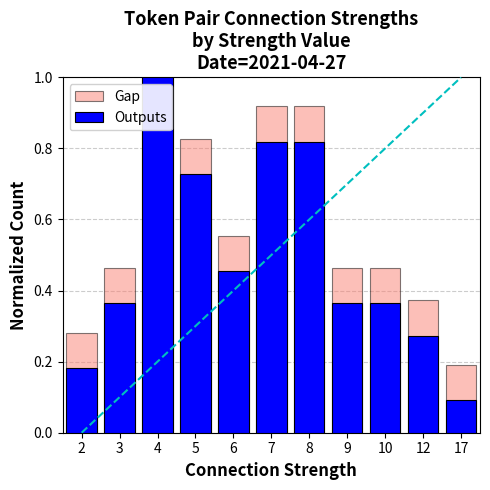

What is the difference between the second highest and minimum values in the Outputs series?

0.7